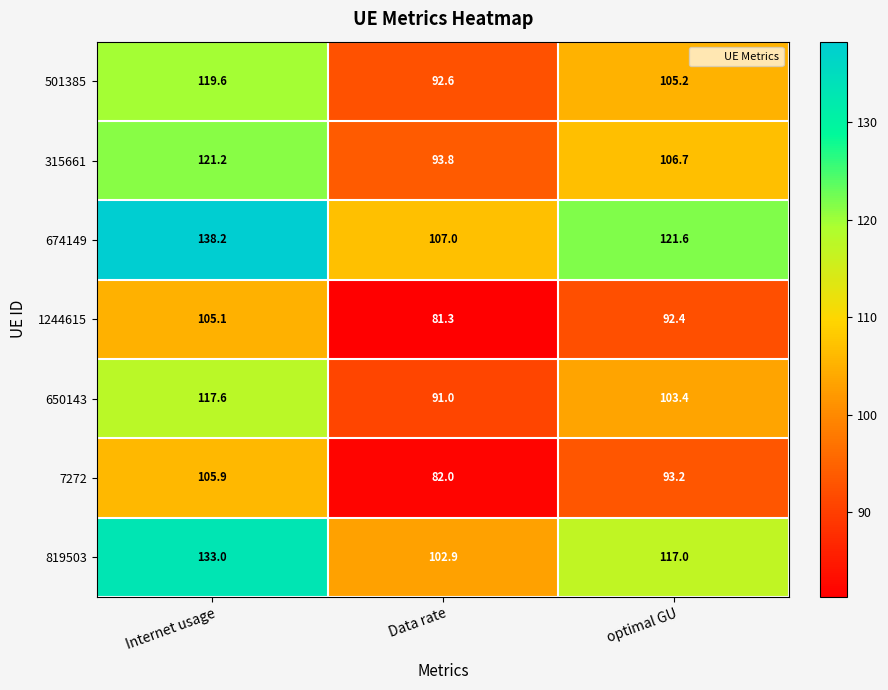

Reading right to left, list all the values displayed in this chart.

501385: optimal GU=105.2	Data rate=92.6	Internet usage=119.6
315661: optimal GU=106.7	Data rate=93.8	Internet usage=121.2
674149: optimal GU=121.6	Data rate=107.0	Internet usage=138.2
1244615: optimal GU=92.4	Data rate=81.3	Internet usage=105.1
650143: optimal GU=103.4	Data rate=91.0	Internet usage=117.6
7272: optimal GU=93.2	Data rate=82.0	Internet usage=105.9
819503: optimal GU=117.0	Data rate=102.9	Internet usage=133.0